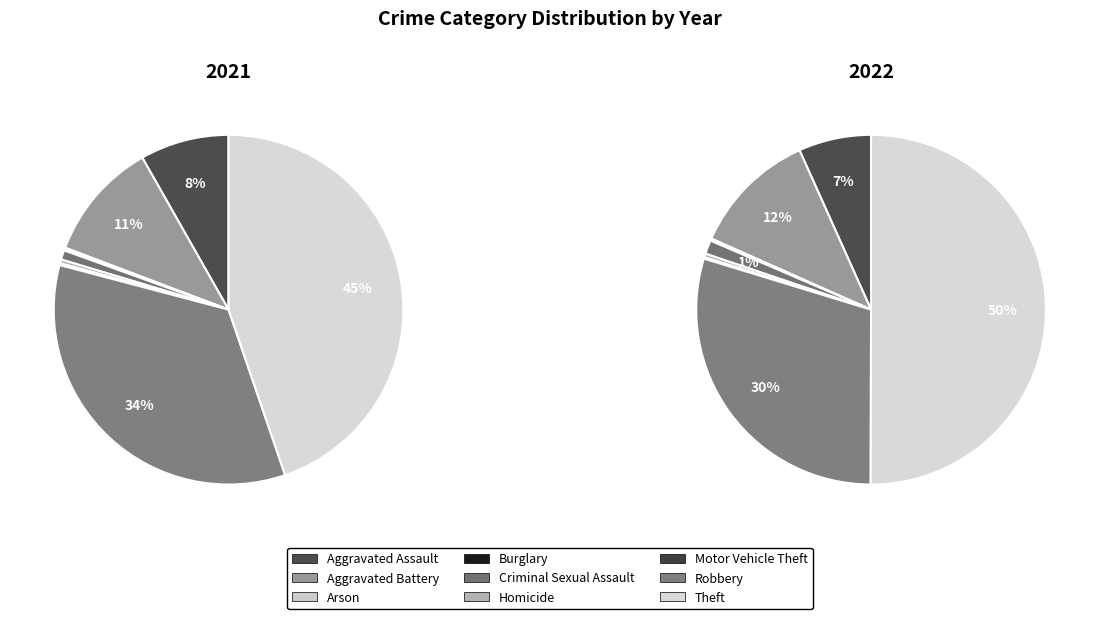

What percentage is NOT represented by Criminal Sexual Assault?

99.1%